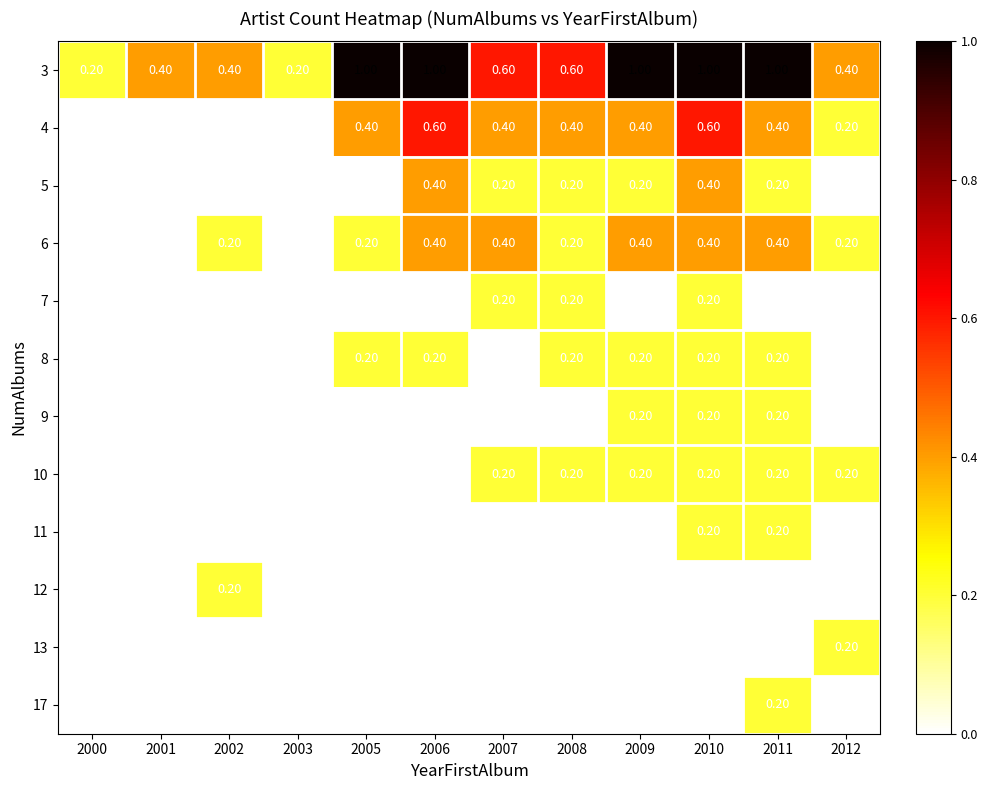

What is the difference between the second highest and second lowest values in the 4 series?

0.6